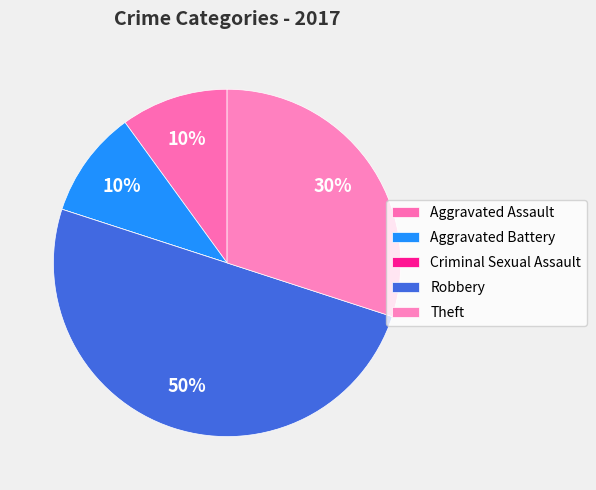

Count the number of slices in the pie.

5